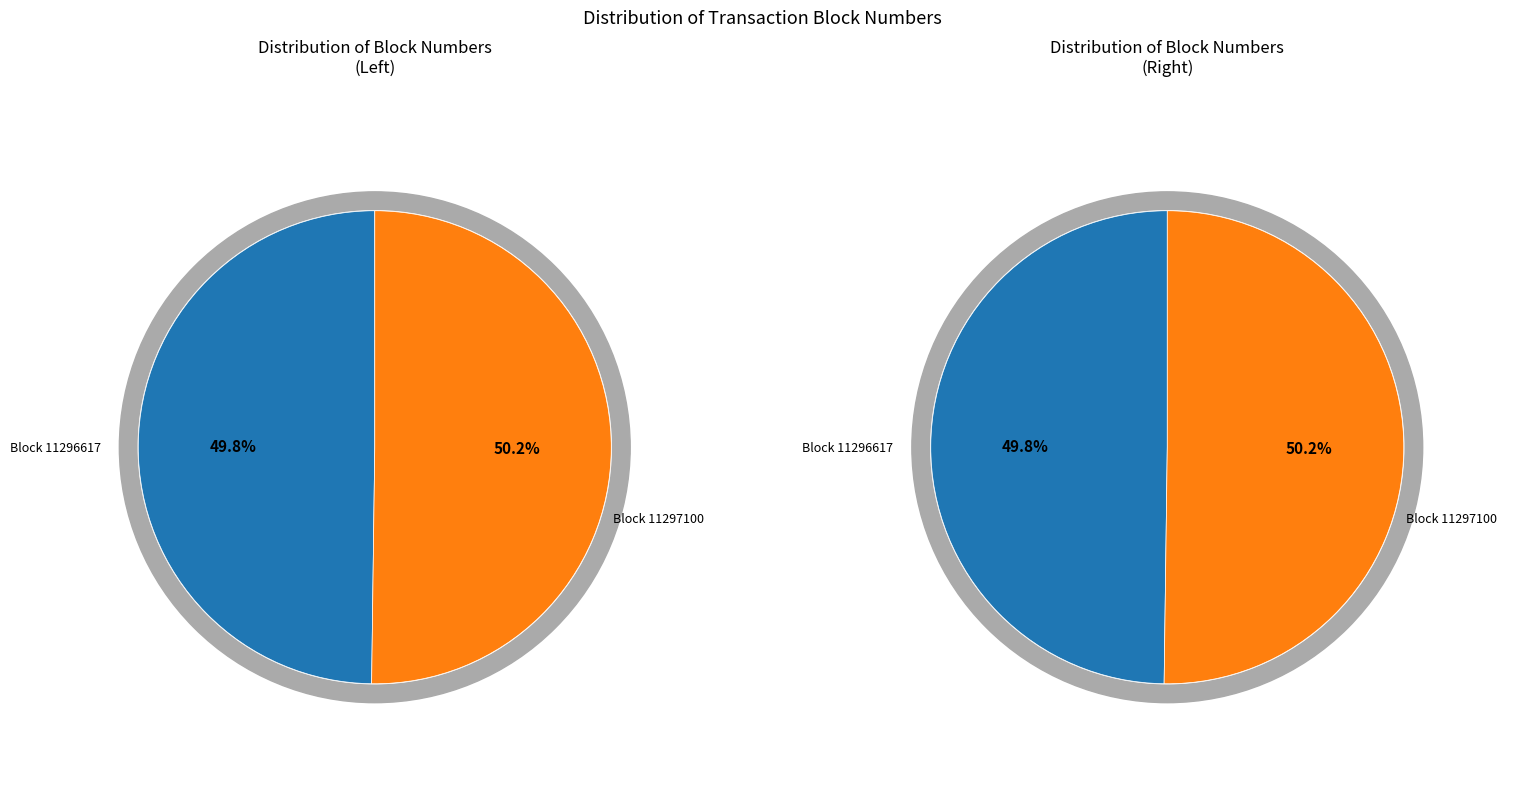

Does any single category account for the majority?

Yes